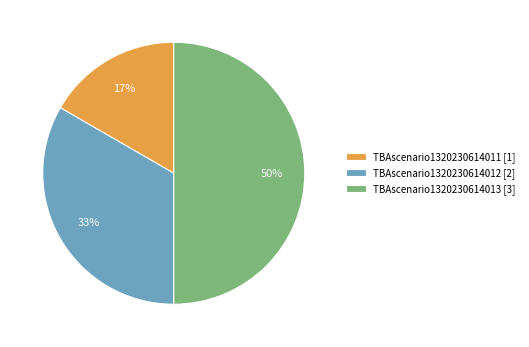

Which category has the smallest portion of the pie?

TBAscenario1320230614011